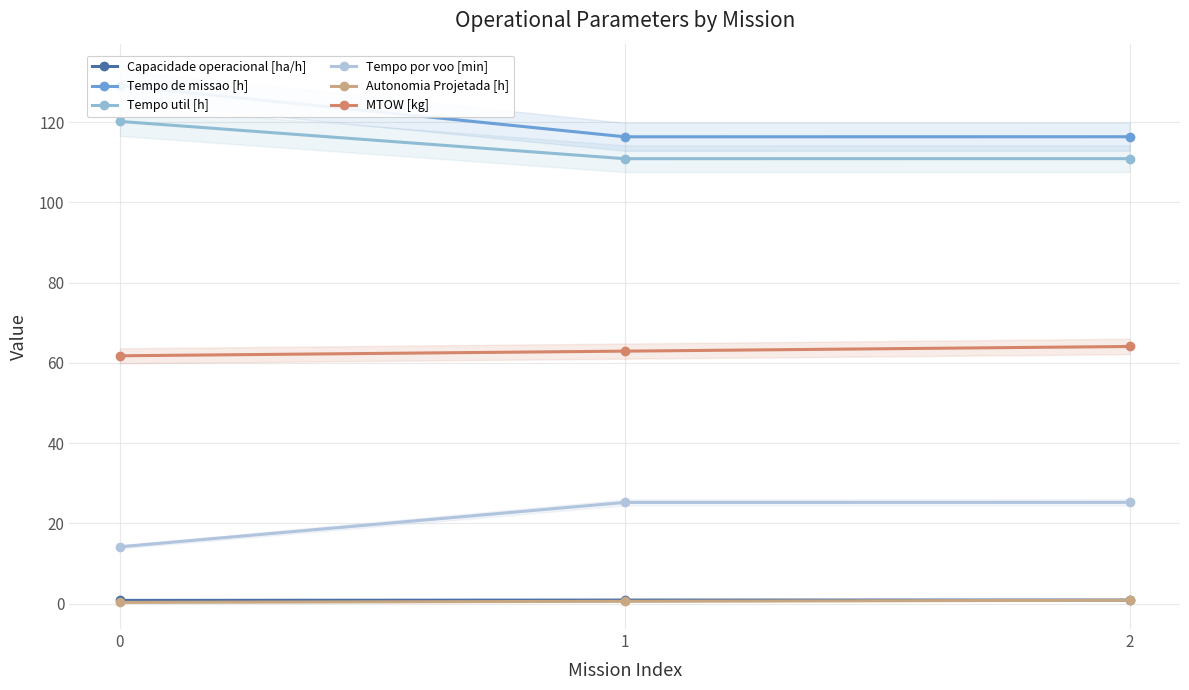

Reading right to left, extract all data points from this chart.

Capacidade operacional [ha/h]: 0.9	0.9	0.8
Tempo de missao [h]: 116.4	116.4	129.1
Tempo util [h]: 110.9	110.9	120.2
Tempo por voo [min]: 25.2	25.2	14.1
Autonomia Projetada [h]: 0.8	0.6	0.3
MTOW [kg]: 64.1	62.9	61.8